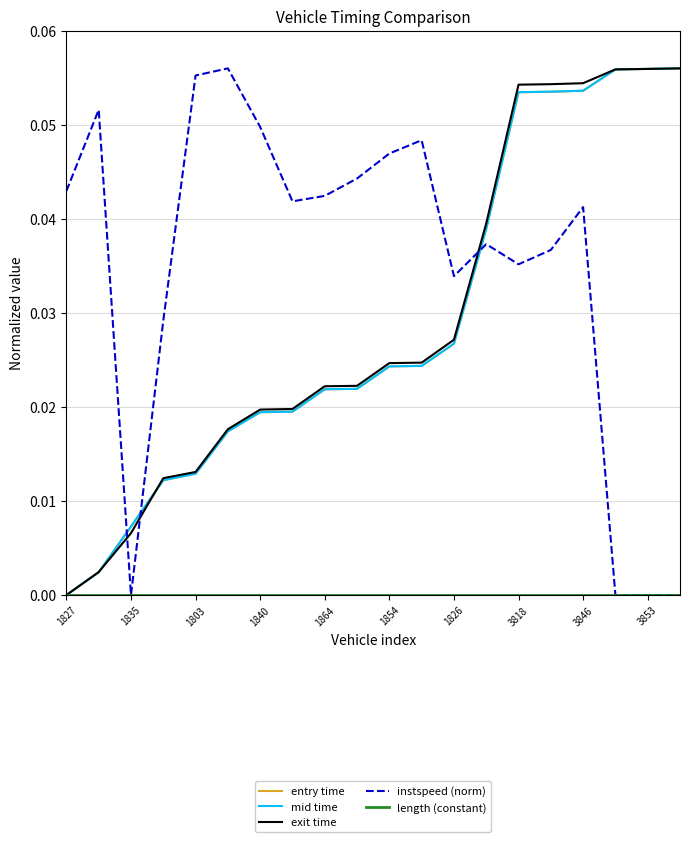

Which series has the largest total across all categories?

instspeed (norm)